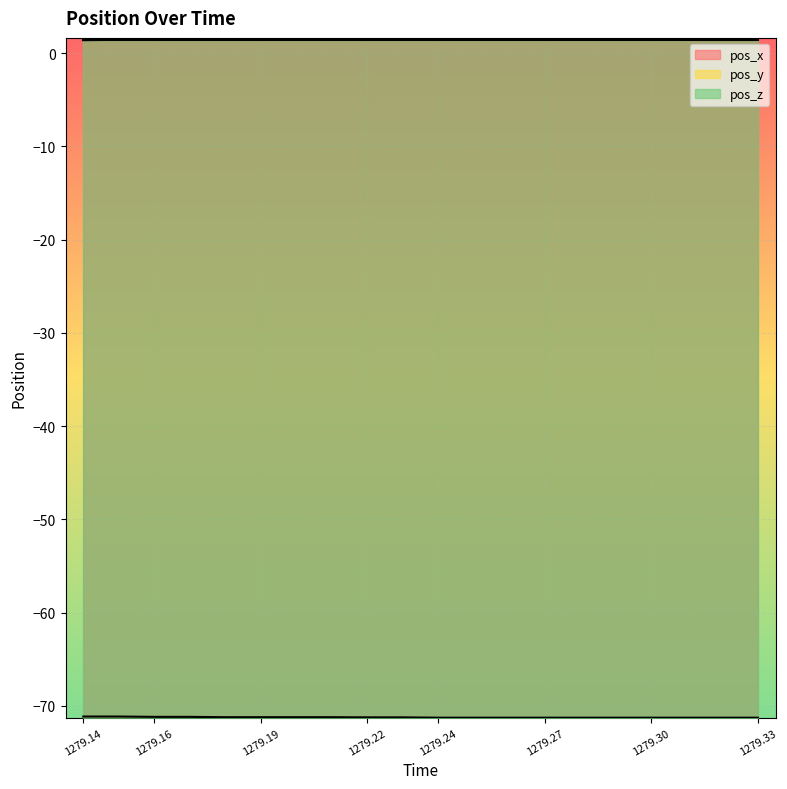

How many lines are shown in the chart?

3